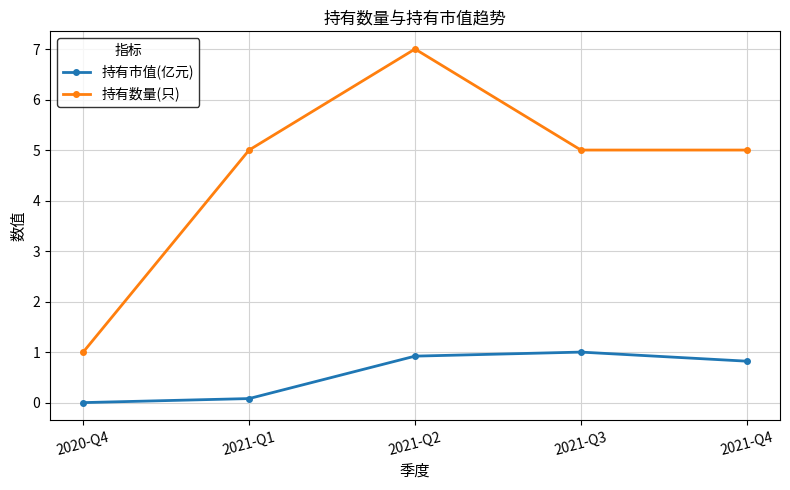

What is the total value across all series at 2020-Q4?

1.0